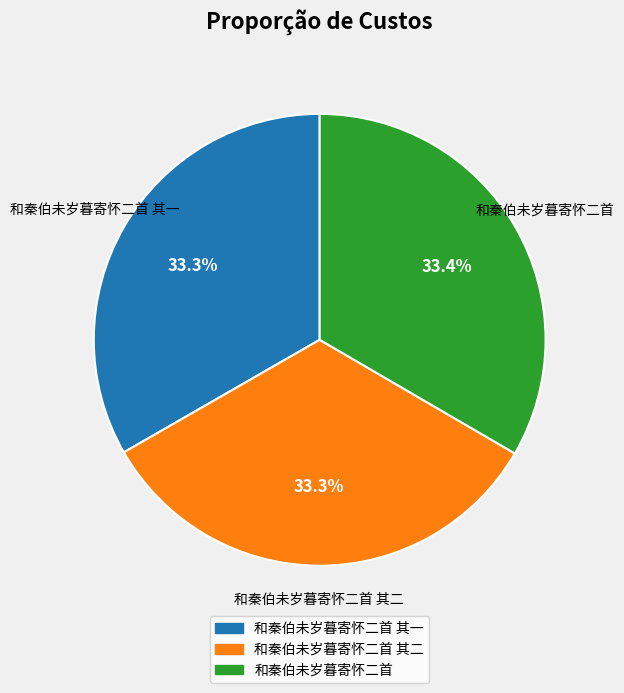

Is there any slice that represents more than half of the pie?

No